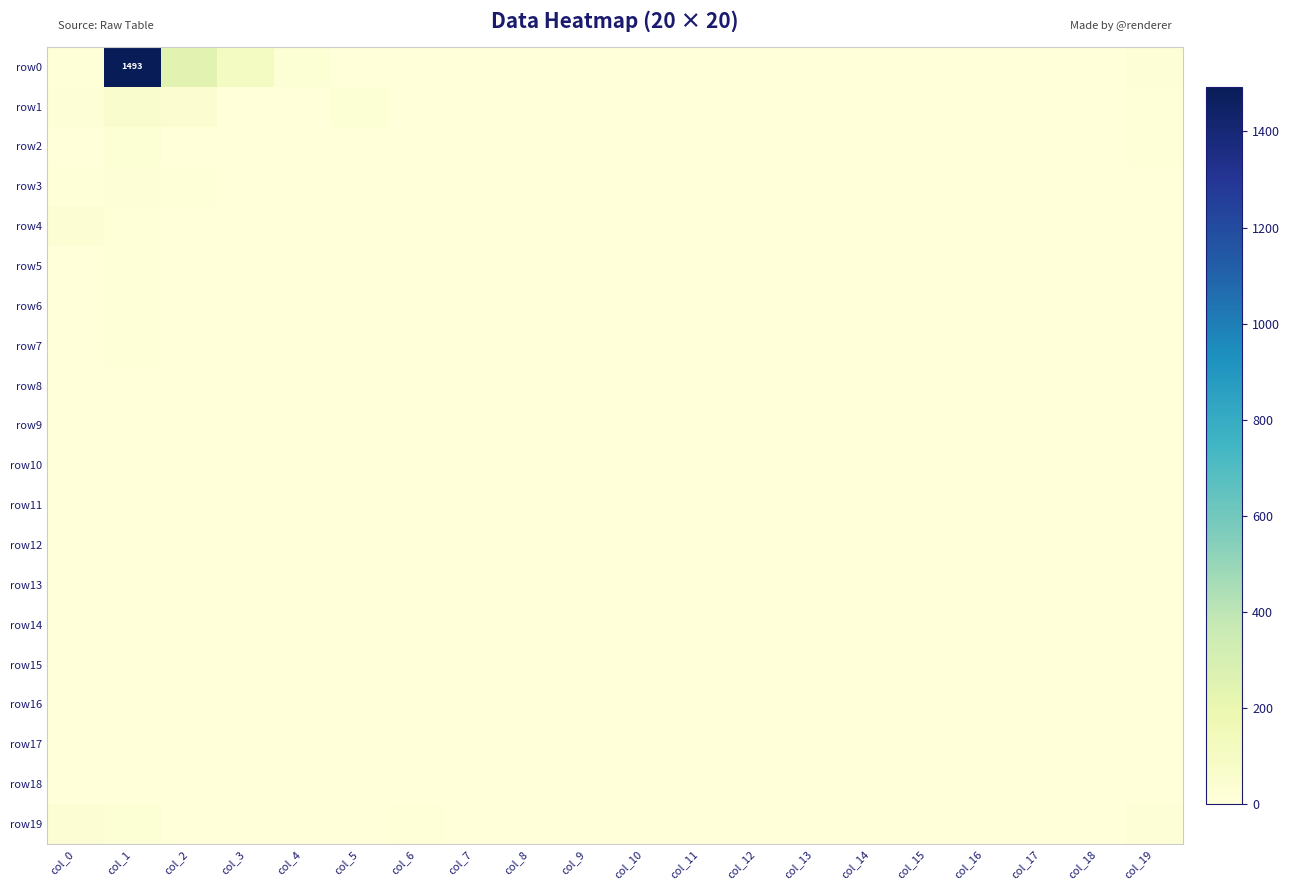

The value of row12 at col_14 is 0. True or false?

True